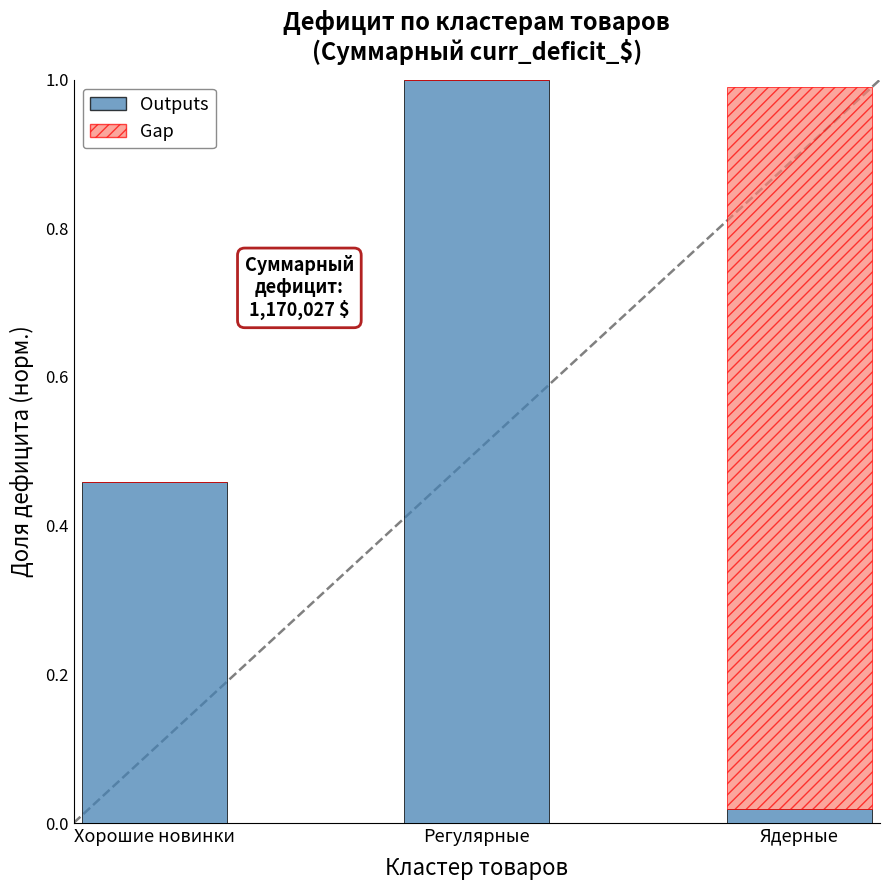

Is it true that Outputs equals 1.6 at Регулярные?

False